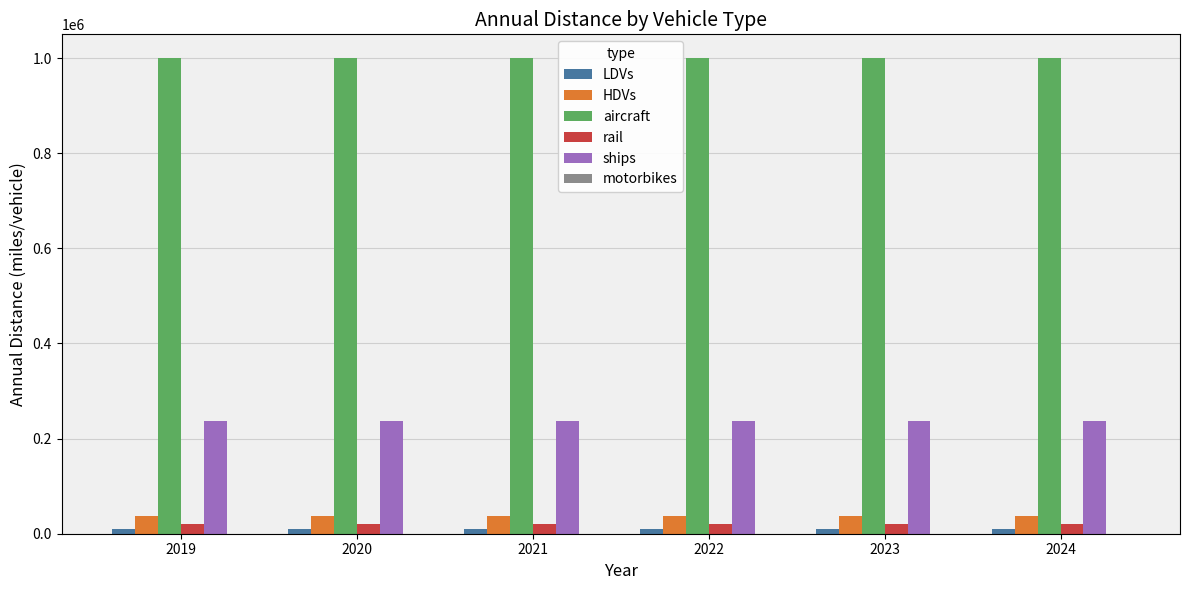

What is the average value of the rail series?

19758.0